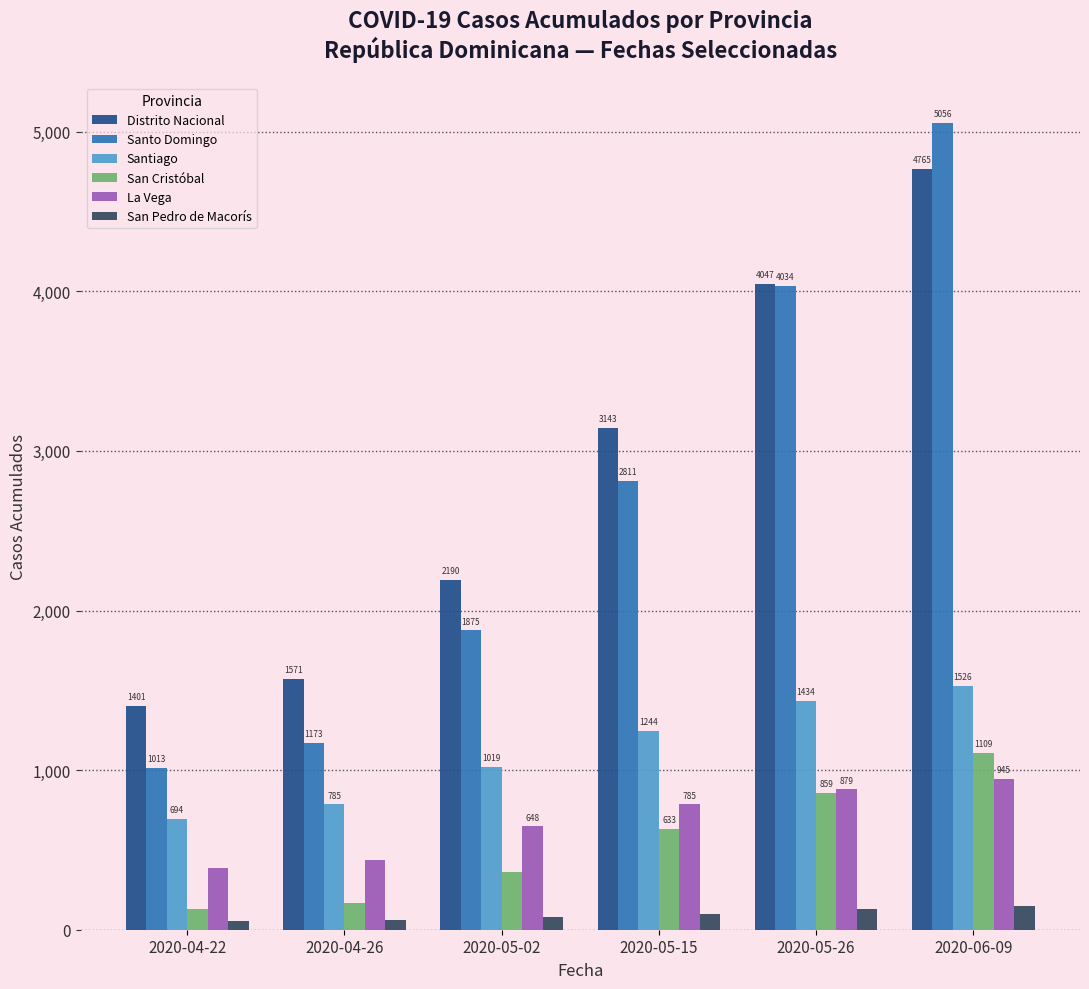

How many bars are there in each group?

6